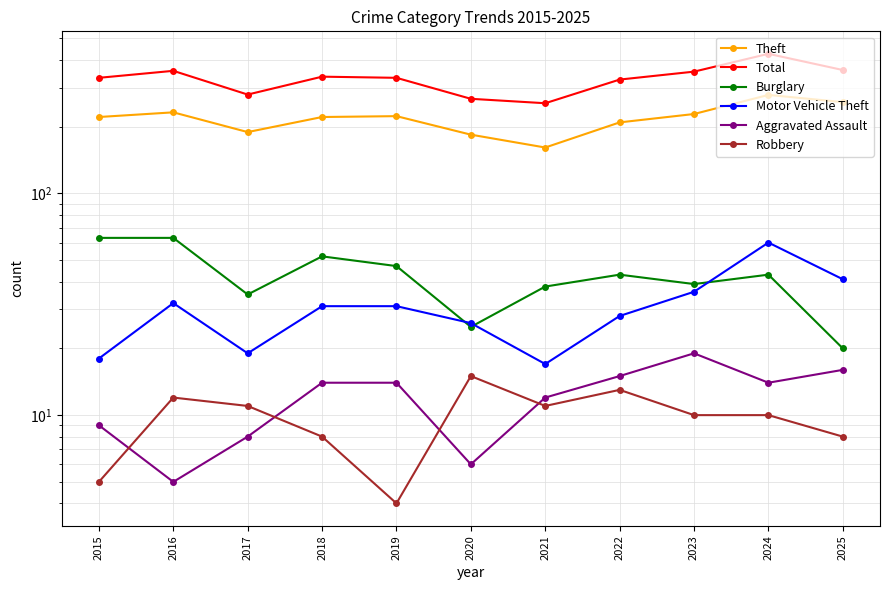

What is the value of the Total point at the 5th from the left?

332